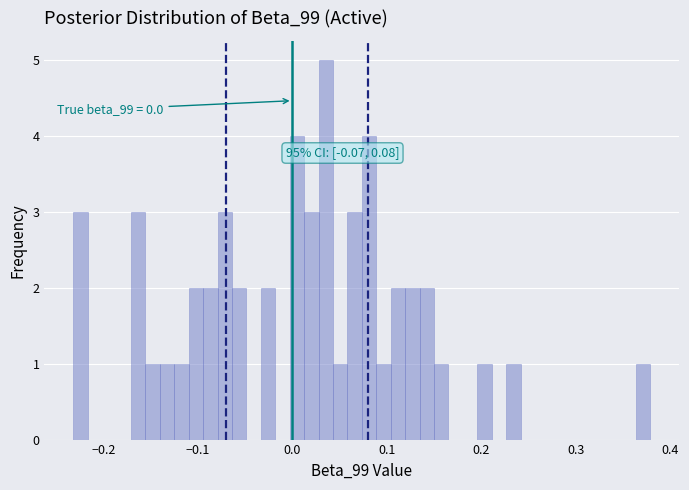

Around what value on the x-axis is the tallest bar? Give the approximate position of its centre, as read against the axis.

0.04